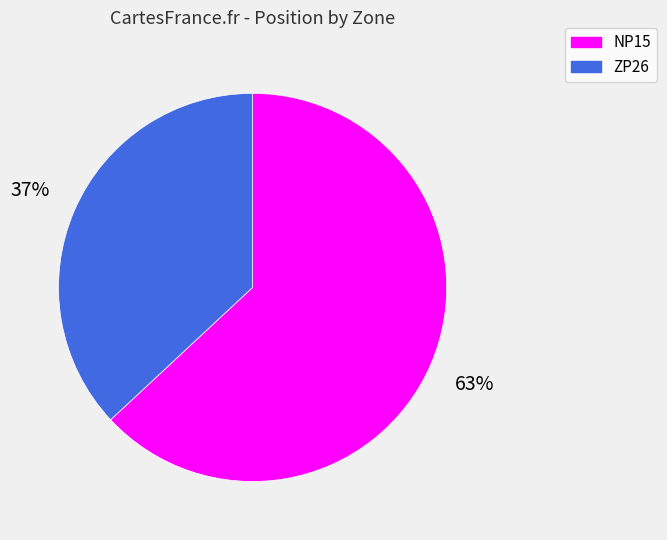

To the nearest percent, what is the difference between the largest and smallest slice percentages?

26%